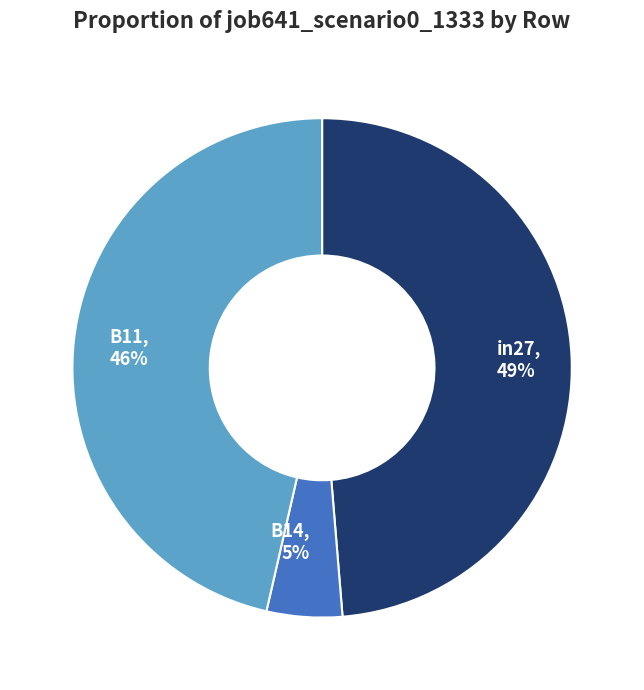

To the nearest percent, what is the combined percentage of in27 and B11?

95%